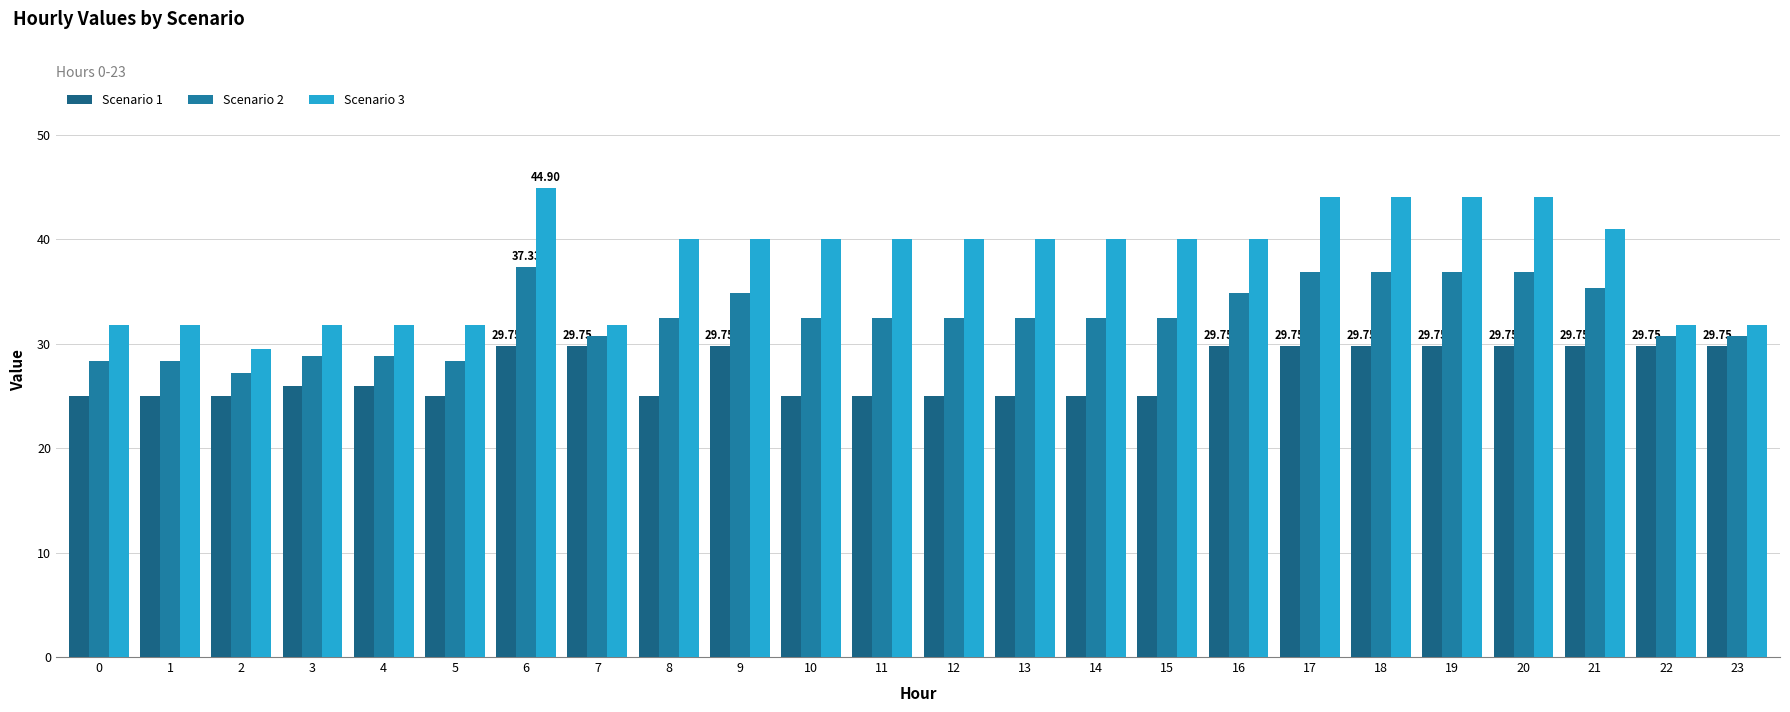

True or false: Scenario 1 has a value of 29.8 at 21.

True